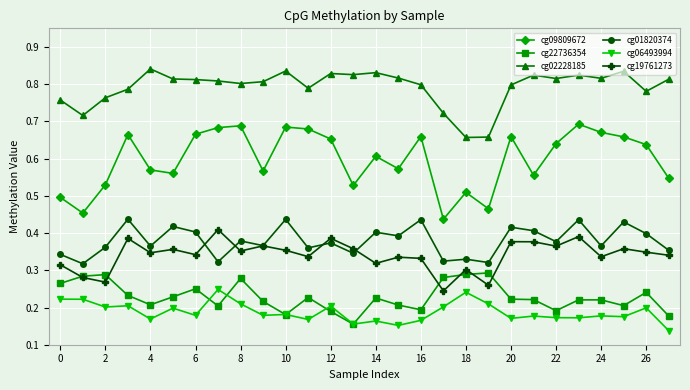

True or false: cg06493994 has more than 0 interior local peaks.

True